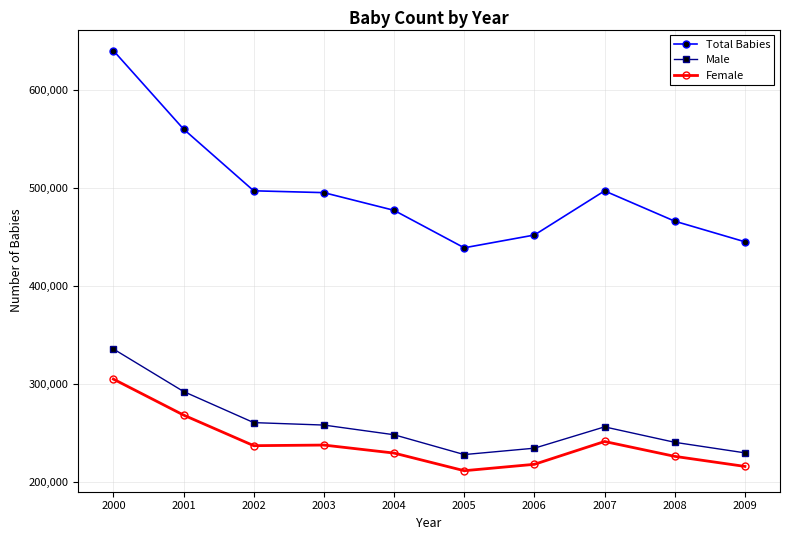

True or false: Male and Total Babies cross at least once.

False